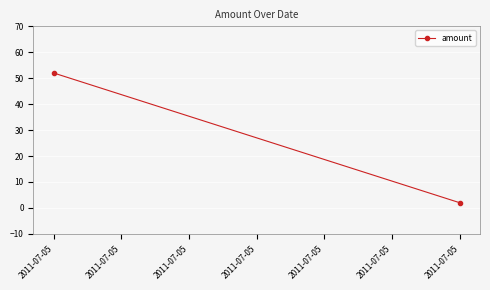

What is the value of the 1st point from the left?

52